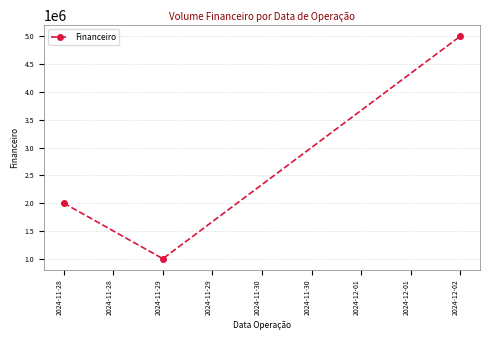

What is the difference between the maximum and second lowest values?

3000000